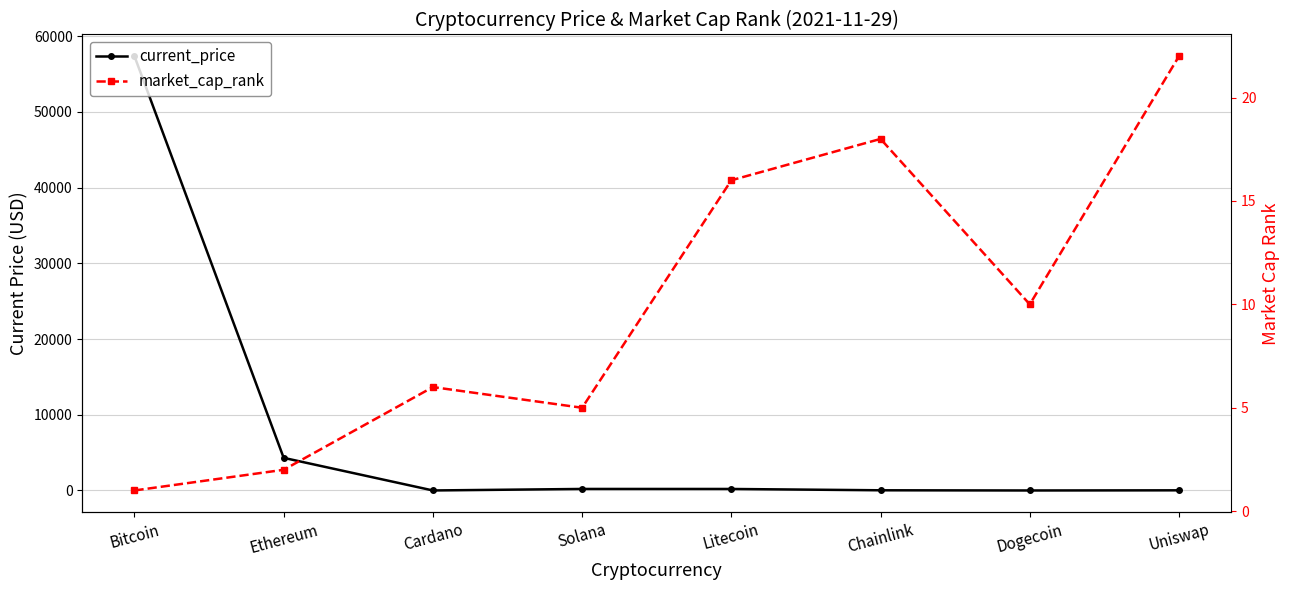

Which series ends up on top after the final intersection of market_cap_rank and current_price?

market_cap_rank